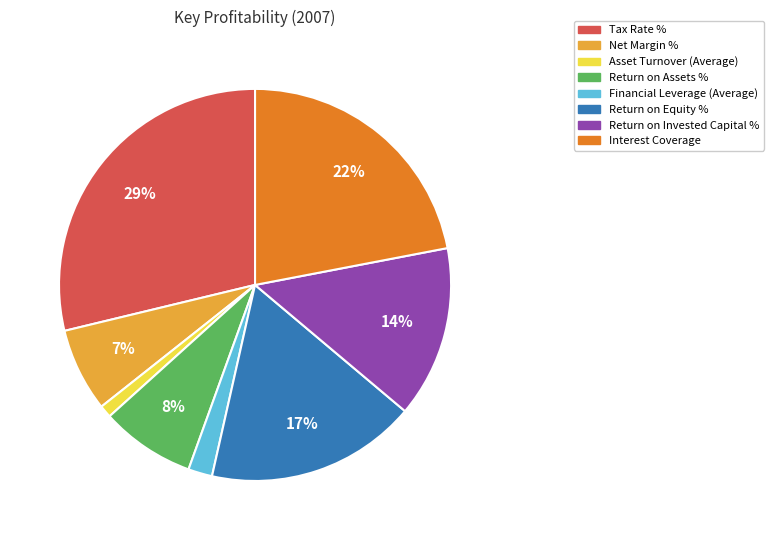

Which category has the biggest portion of the pie?

Tax Rate %